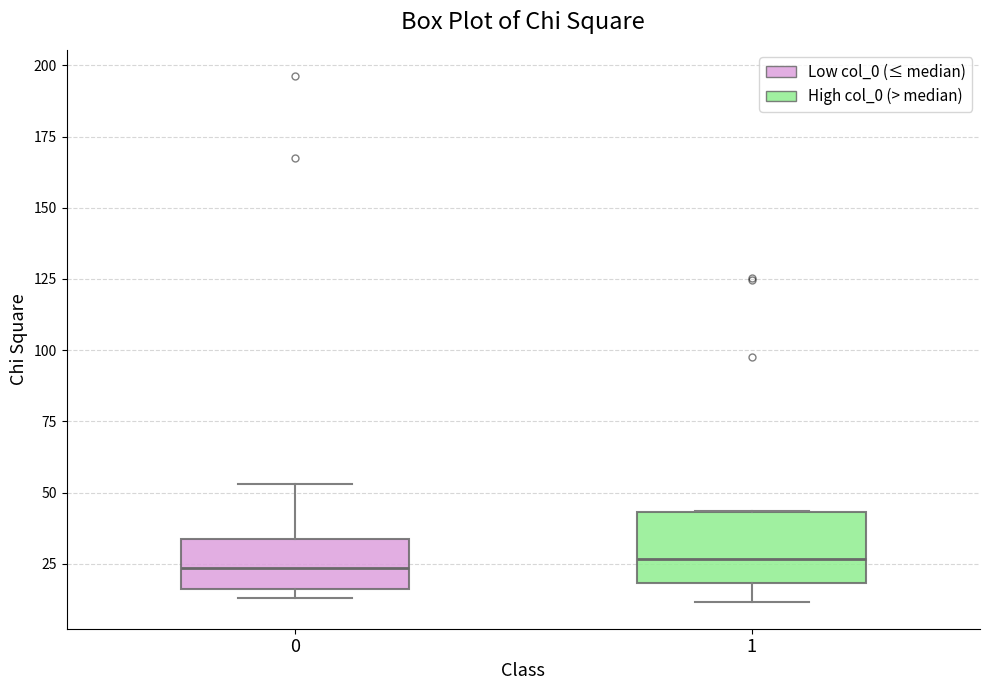

Where is the lower edge of the box at x = 1 on the y-axis? The values are not printed on the chart, so give them approximately, as read against the axis.

20